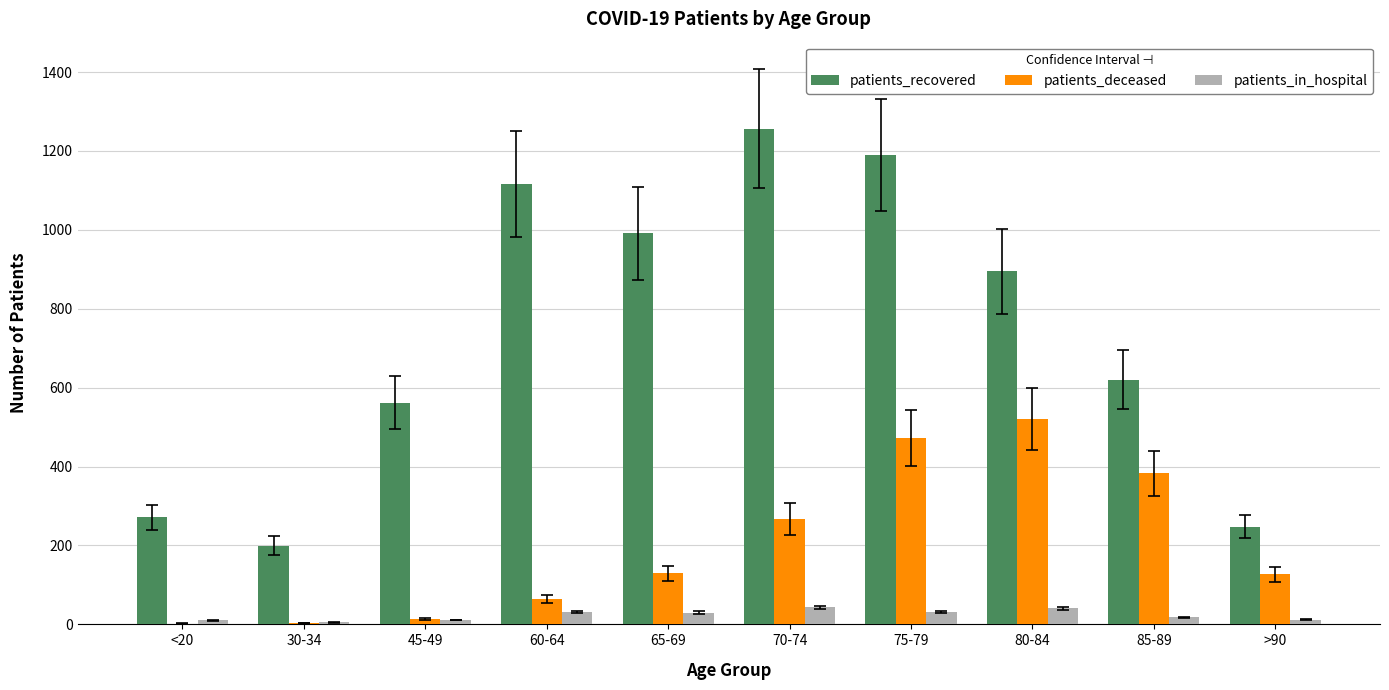

At which category is the sum across all series the highest?

75-79